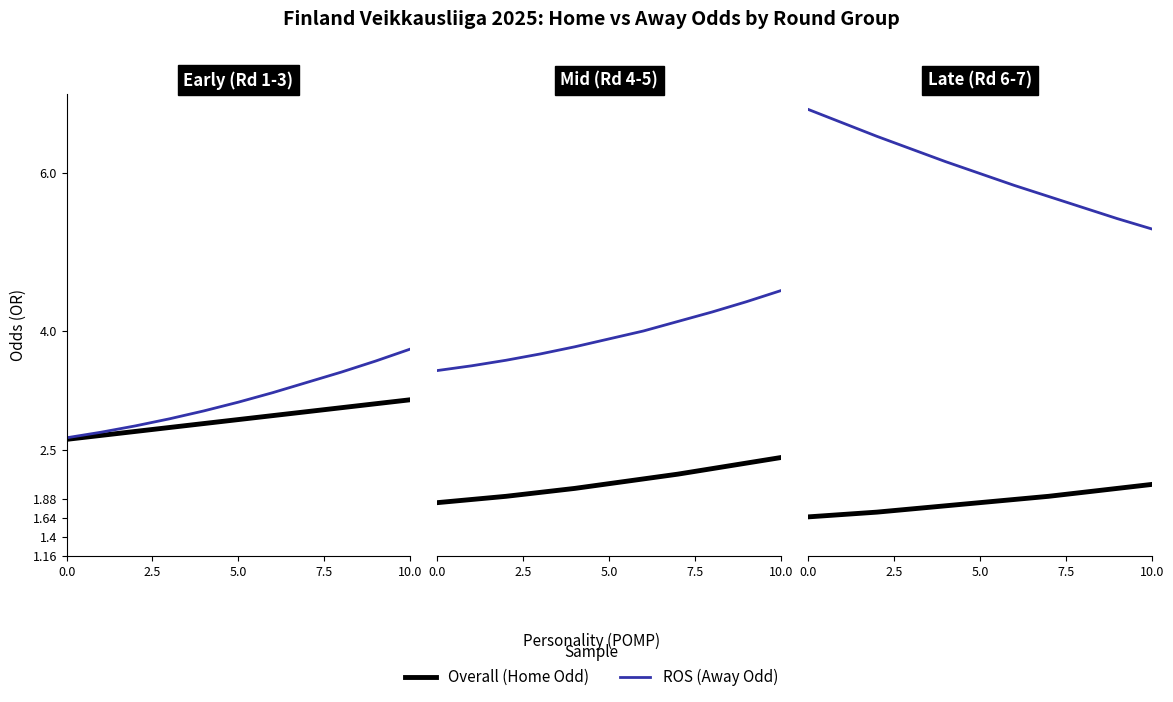

True or false: Odd_H_FT (Home) and Odd_A_FT (Away) cross at least once.

False